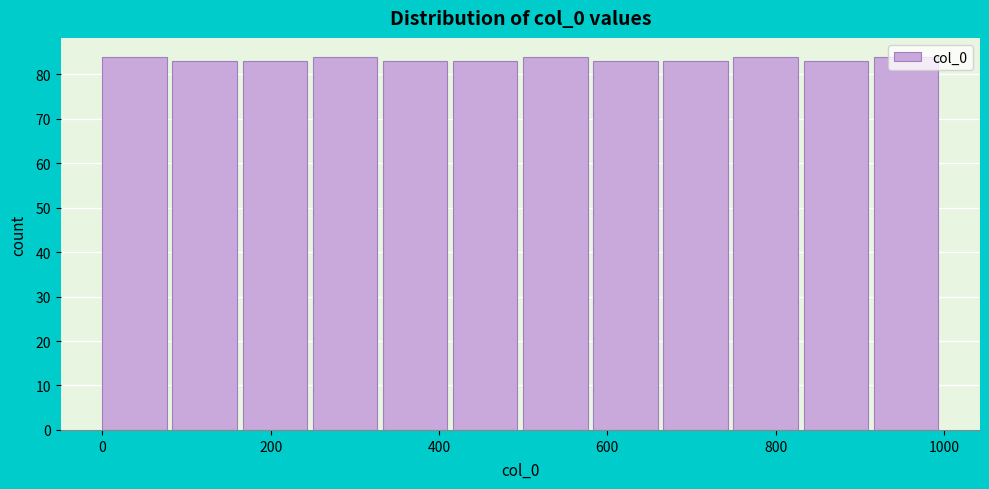

What is the height of the bar covering 500 to 580 on the x-axis? Neither the bar edges nor the heights are printed on the chart, so give them approximately, as read against the axes.

84